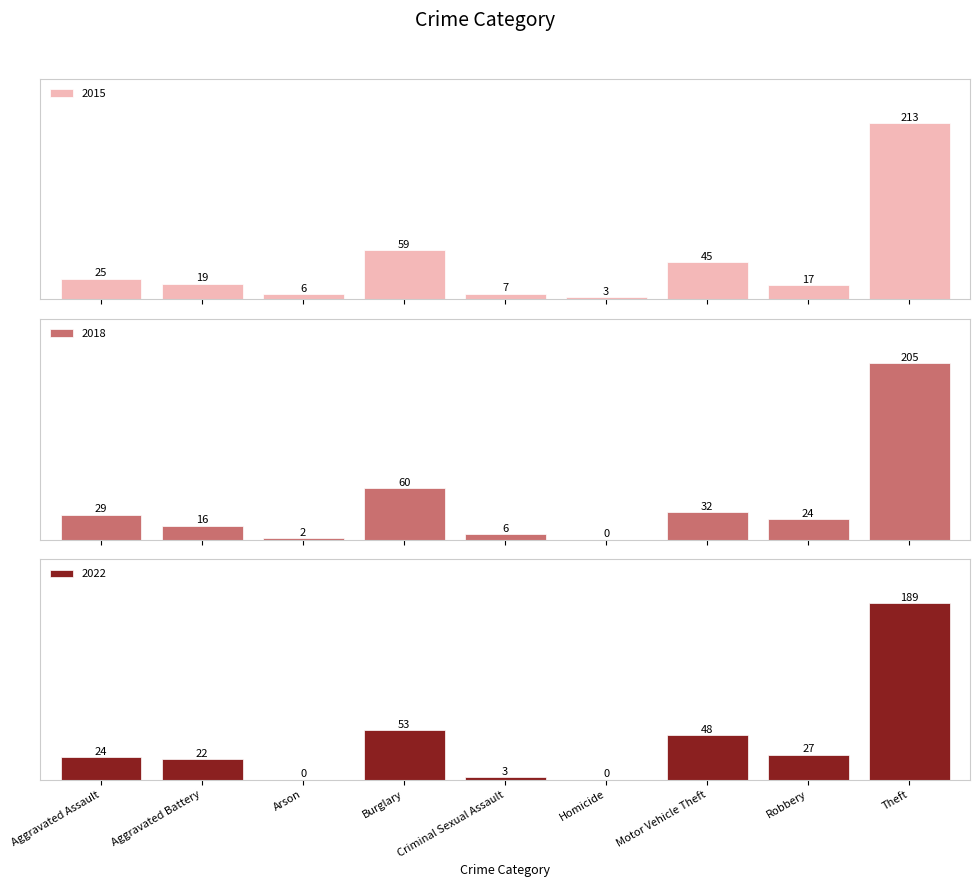

What is the difference between the second highest and minimum values in the 2015 series?

56